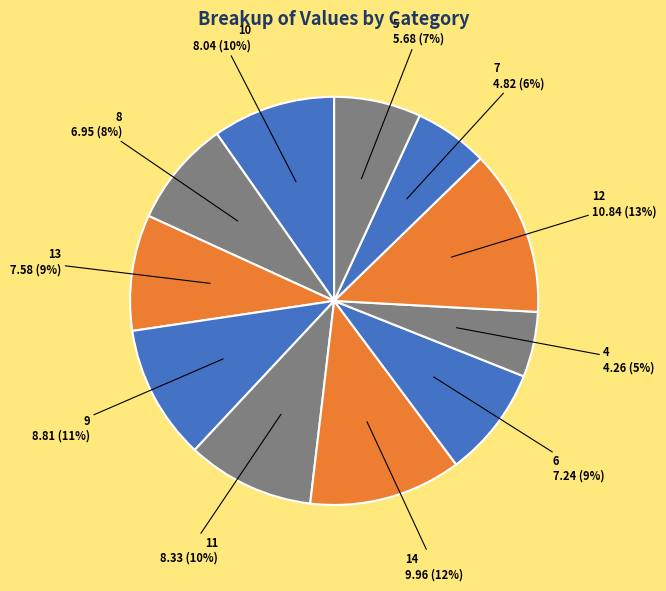

To the nearest percent, what is the average slice percentage?

9%